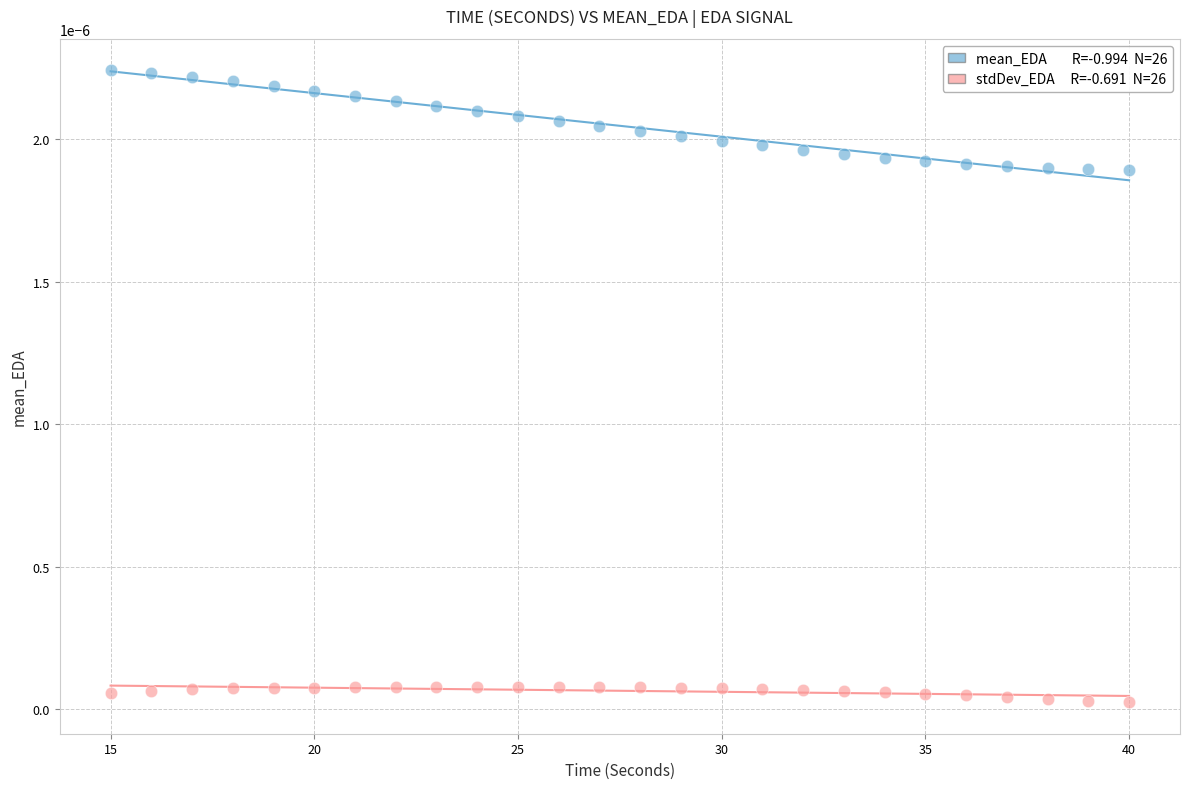

Across all data points, what is the range of X values (max minus min)?

25.0